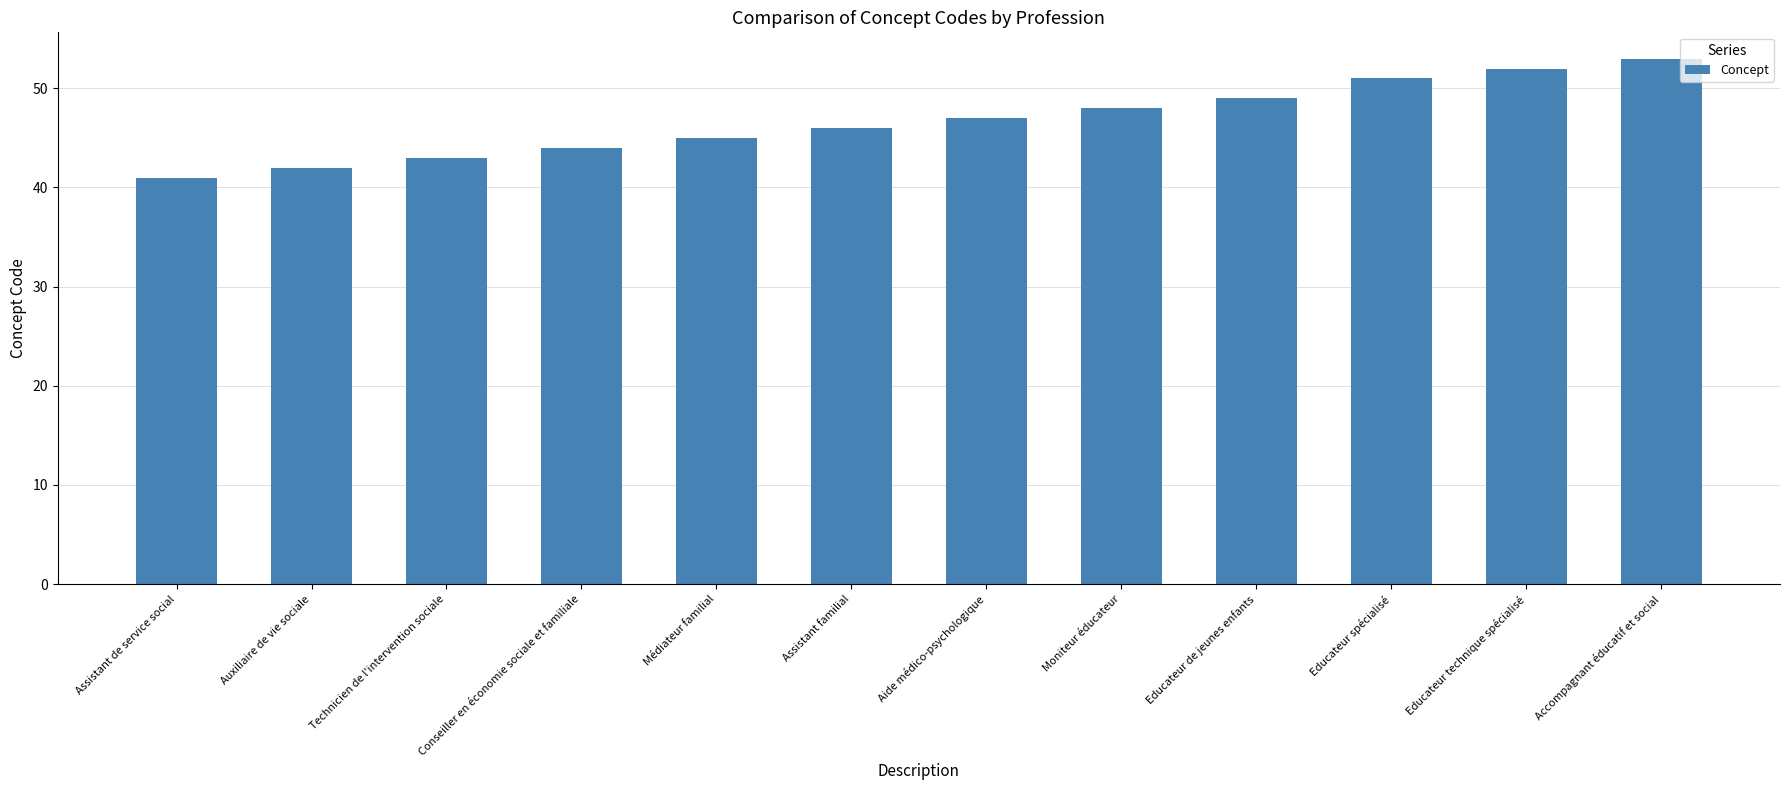

The chart shows a value of 46 at Assistant familial. True or false?

True